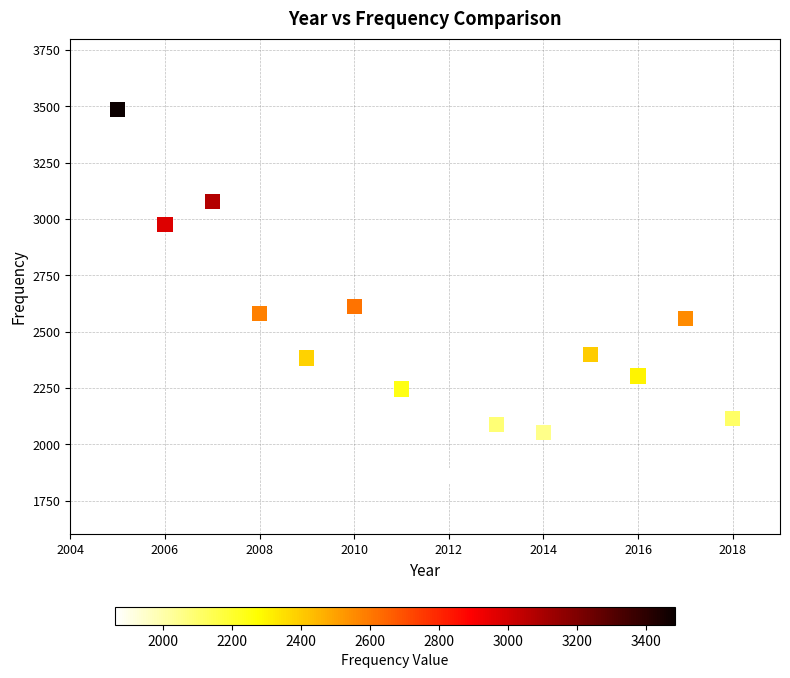

What Y value in the scatter plot is closest to 2672?

2612